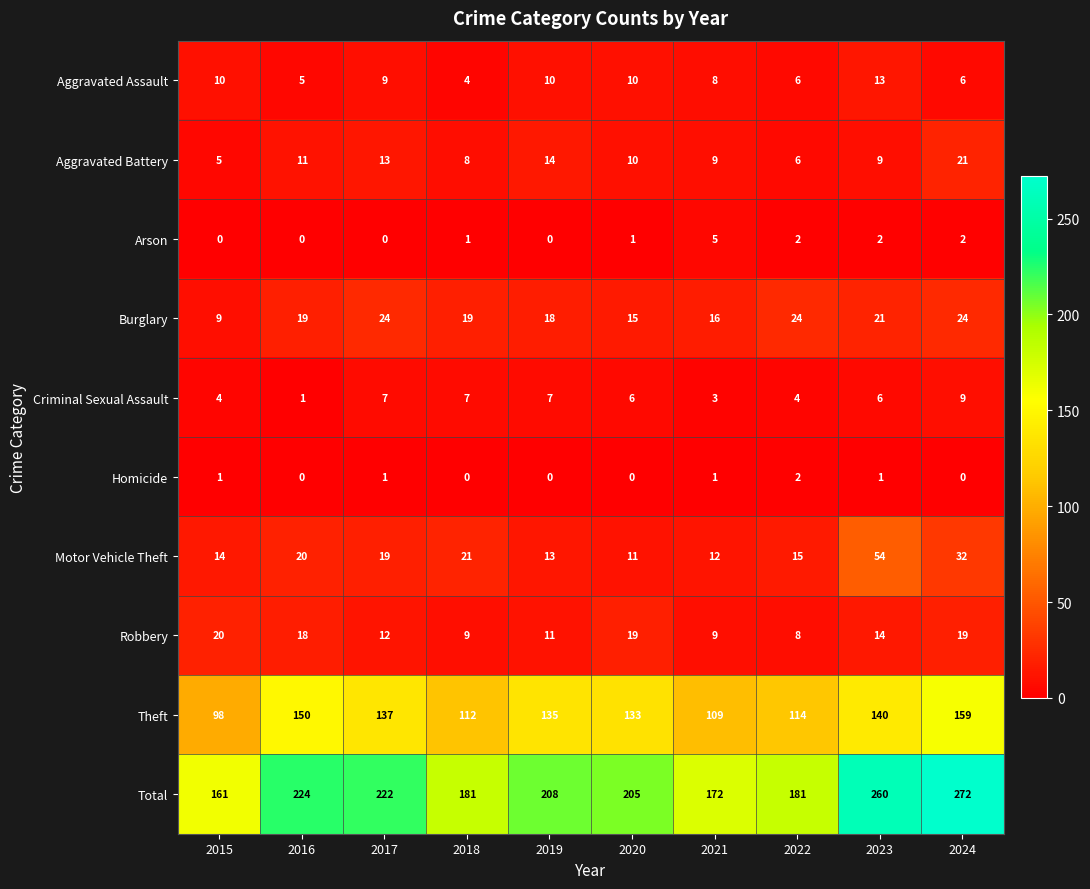

Which series has the largest total across all categories?

Total